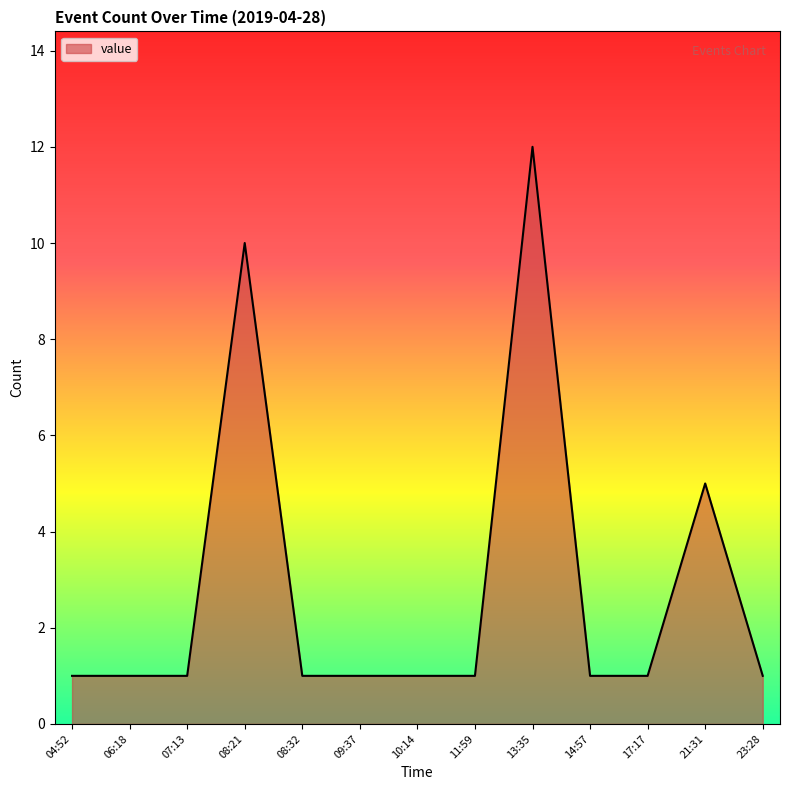

Reading left to right, what are all the values shown in this chart?

04:52=1	06:18=1	07:13=1	08:21=10	08:32=1	09:37=1	10:14=1	11:59=1	13:35=12	14:57=1	17:17=1	21:31=5	23:28=1